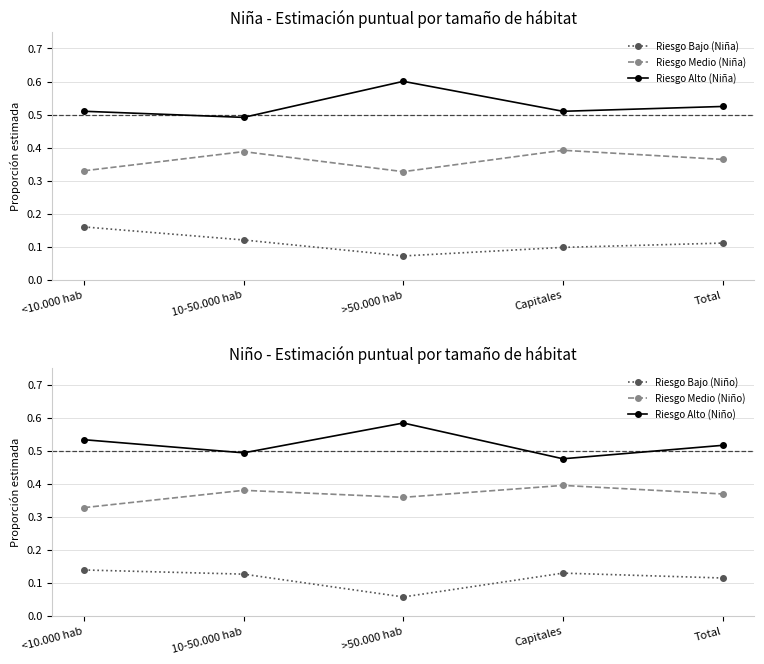

True or false: Riesgo Bajo (Niño) and Riesgo Medio (Niño) intersect in this chart.

False